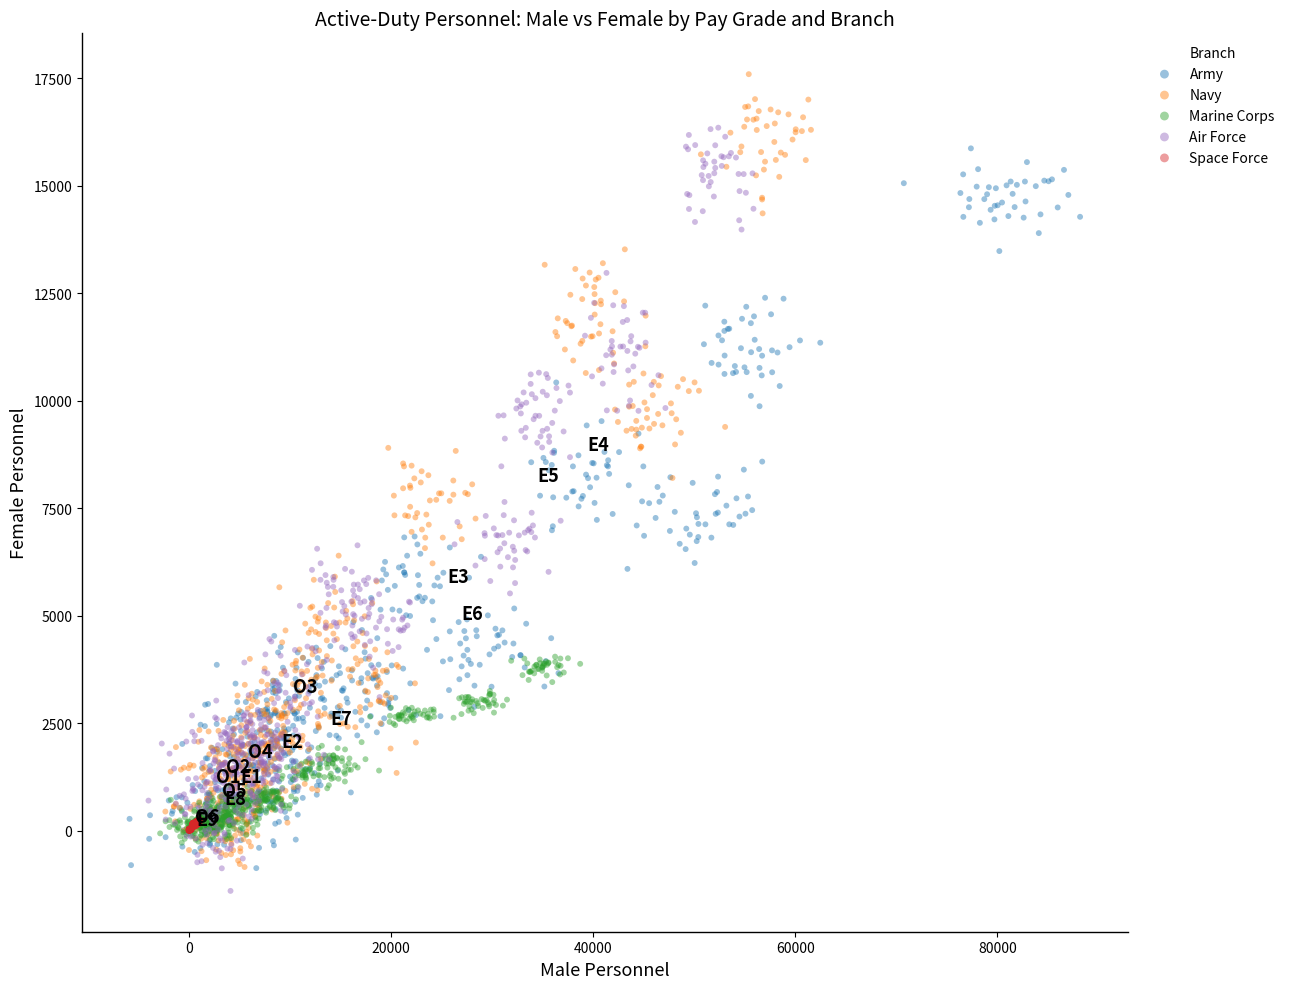

Which series reaches the maximum Y coordinate?

Navy